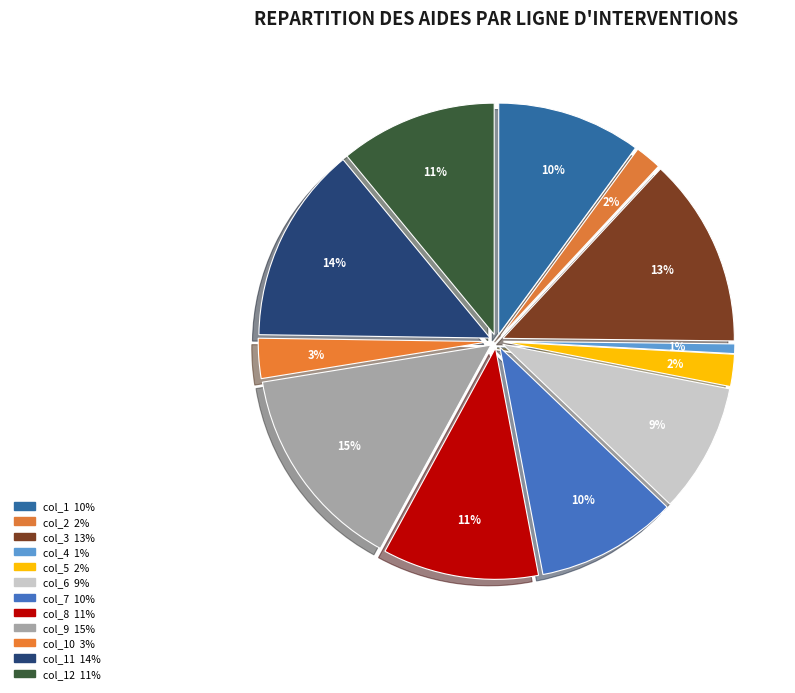

Which category has the biggest portion of the pie?

col_9